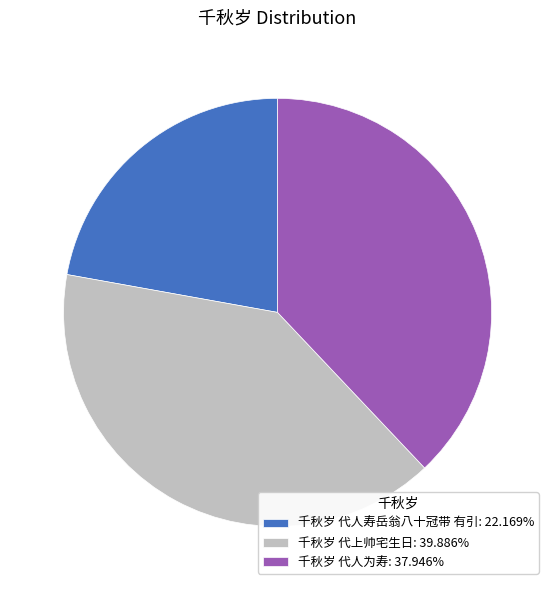

Approximately how many times larger is the value at 千秋岁 代上帅宅生日: 39.886% compared to 千秋岁 代人寿岳翁八十冠带 有引: 22.169%?

1.8